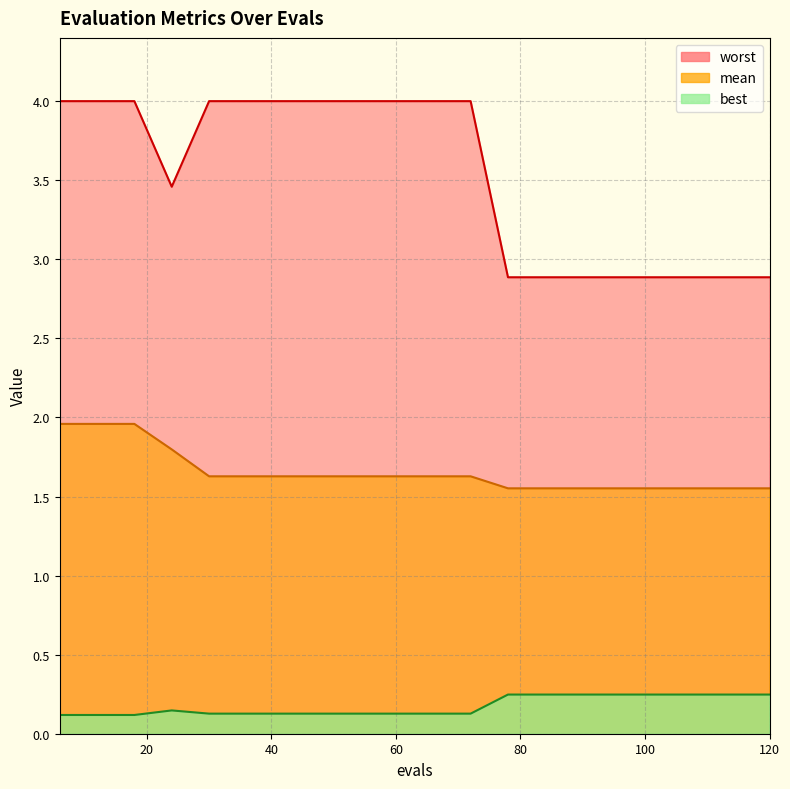

True or false: best and worst cross at least once.

False